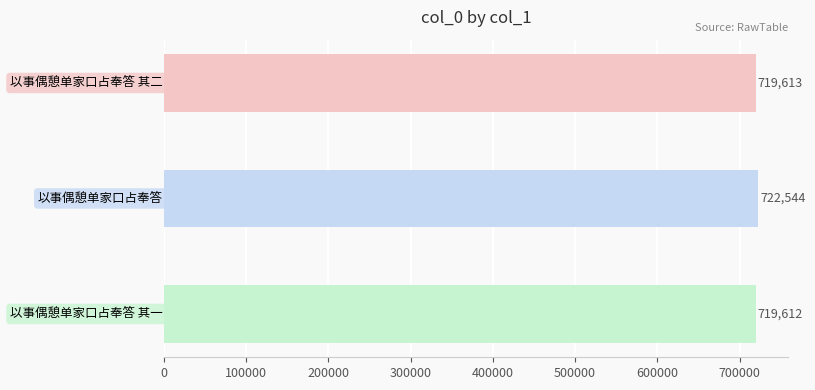

What is the average value?

720590